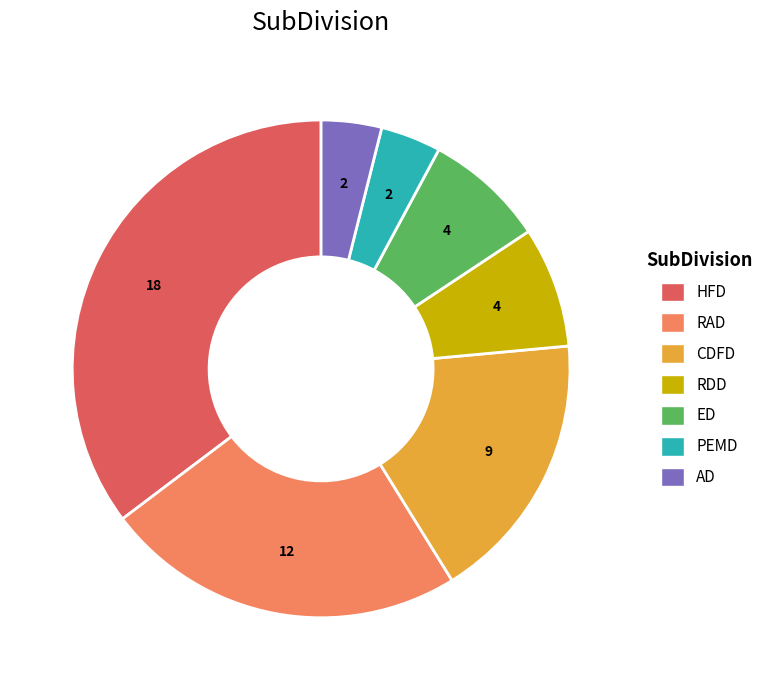

Count the number of slices in the pie.

7